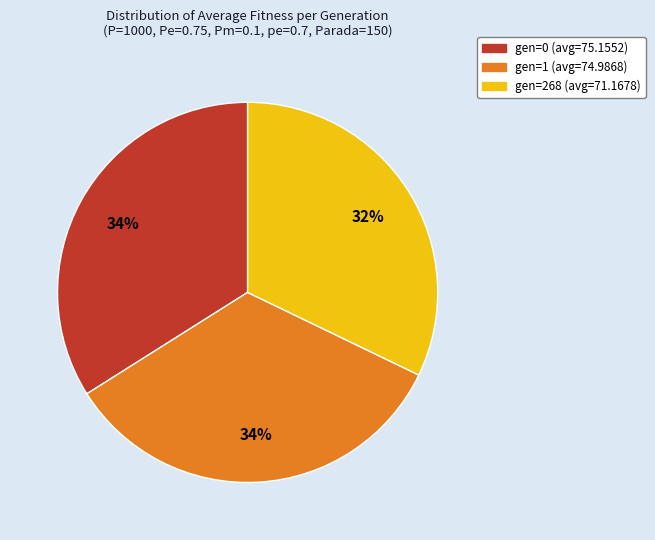

Count the number of slices in the pie.

3